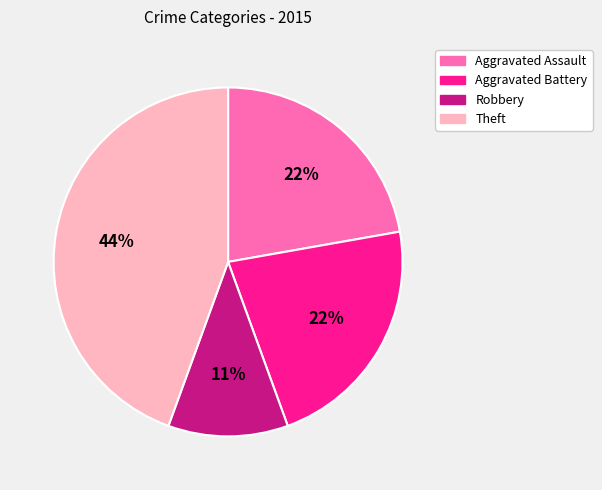

Is it true that Aggravated Assault is 22% of the pie?

True